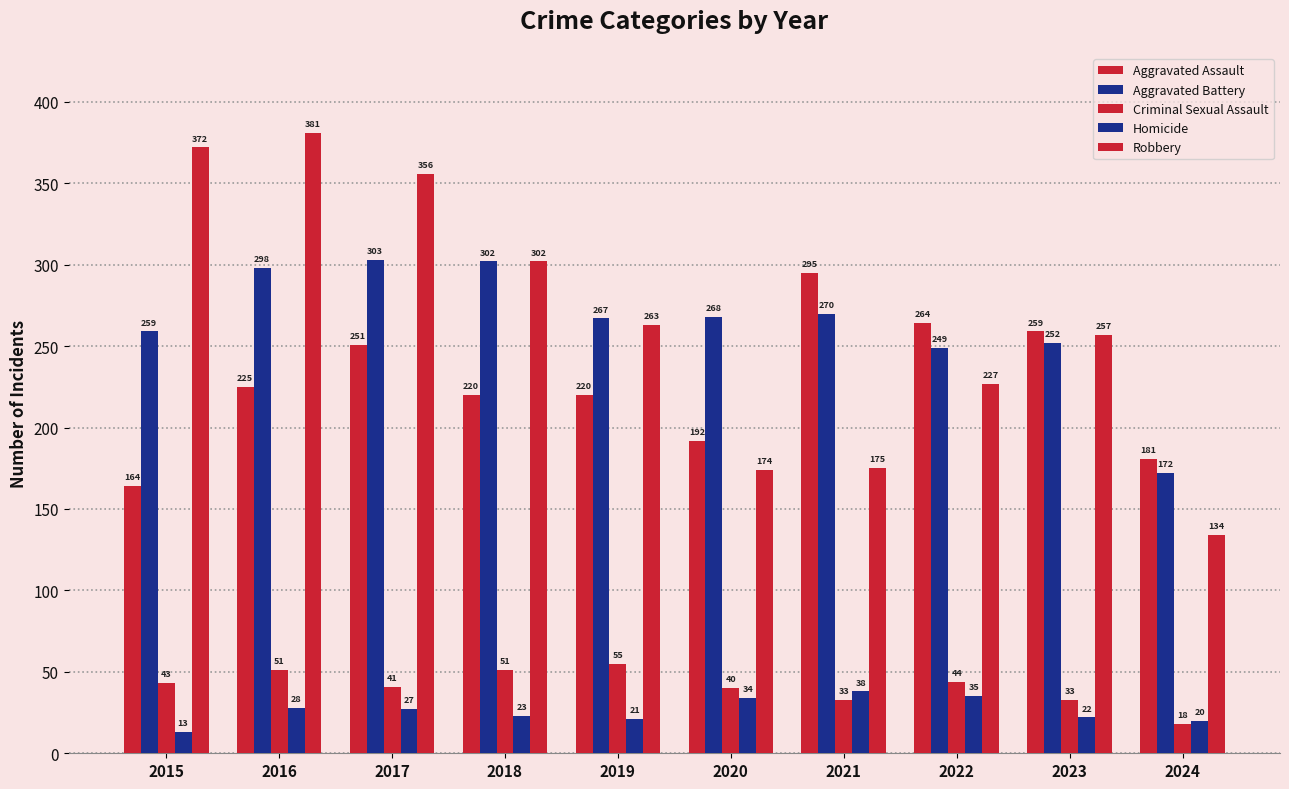

What is the approximate value of Criminal Sexual Assault at 2018?

51